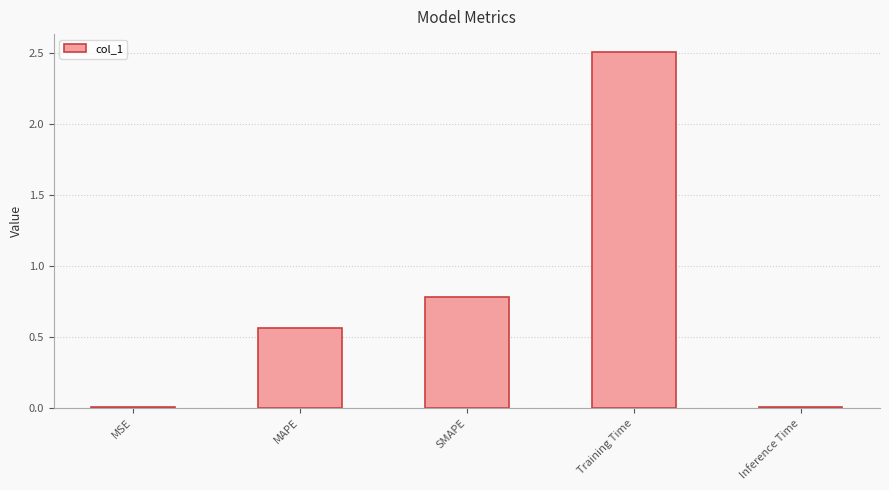

The chart shows a value of 0.0 at MSE. True or false?

True